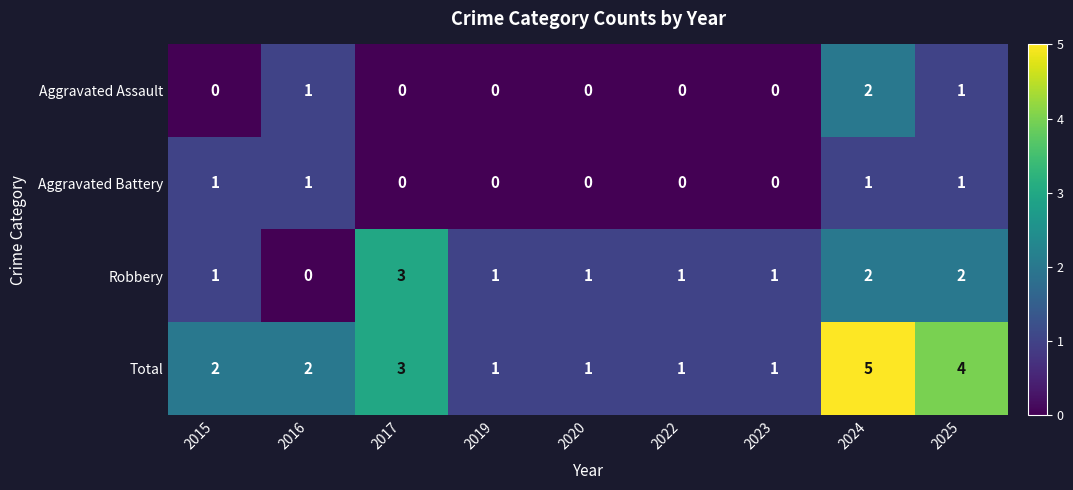

Rank the series by their maximum value, from highest to lowest.

Total, Robbery, Aggravated Assault, Aggravated Battery